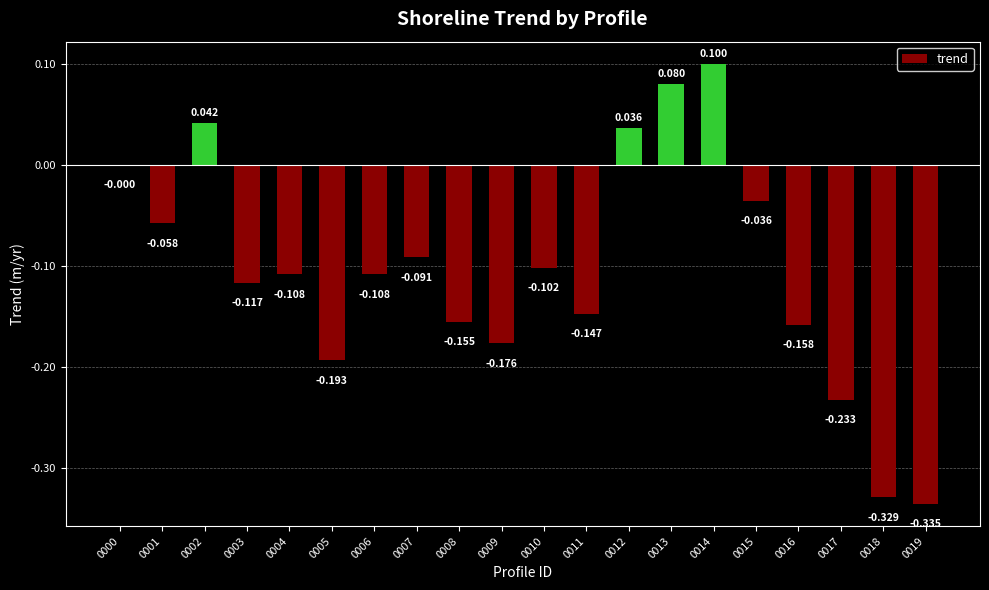

Count the number of data series in this chart.

1